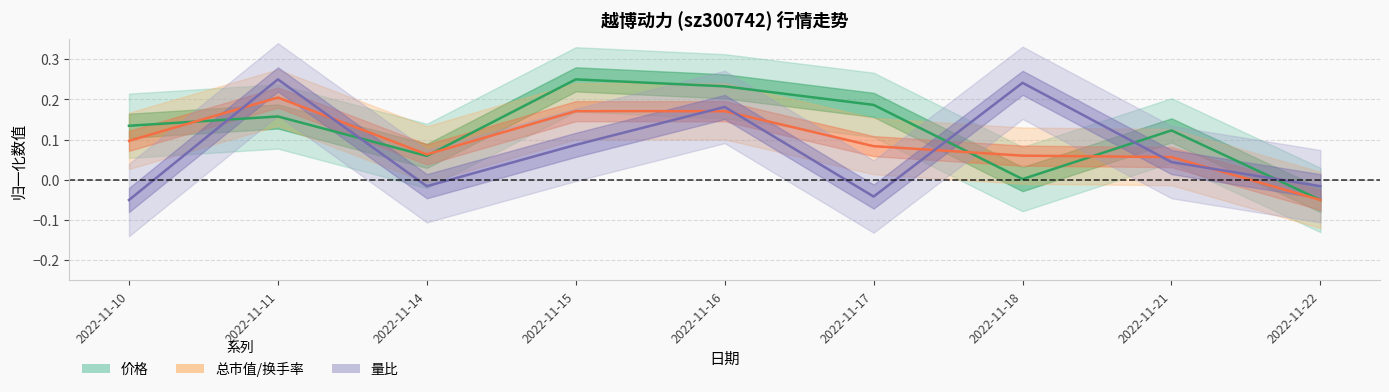

Reading left to right, transcribe all the data shown in this chart.

价格: 2022-11-10=0.1	2022-11-11=0.2	2022-11-14=0.1	2022-11-15=0.2	2022-11-16=0.2	2022-11-17=0.2	2022-11-18=0.0	2022-11-21=0.1	2022-11-22=-0.1
总市值/换手率: 2022-11-10=0.1	2022-11-11=0.2	2022-11-14=0.1	2022-11-15=0.2	2022-11-16=0.2	2022-11-17=0.1	2022-11-18=0.1	2022-11-21=0.1	2022-11-22=-0.1
量比: 2022-11-10=-0.1	2022-11-11=0.2	2022-11-14=-0.0	2022-11-15=0.1	2022-11-16=0.2	2022-11-17=-0.0	2022-11-18=0.2	2022-11-21=0.0	2022-11-22=-0.0